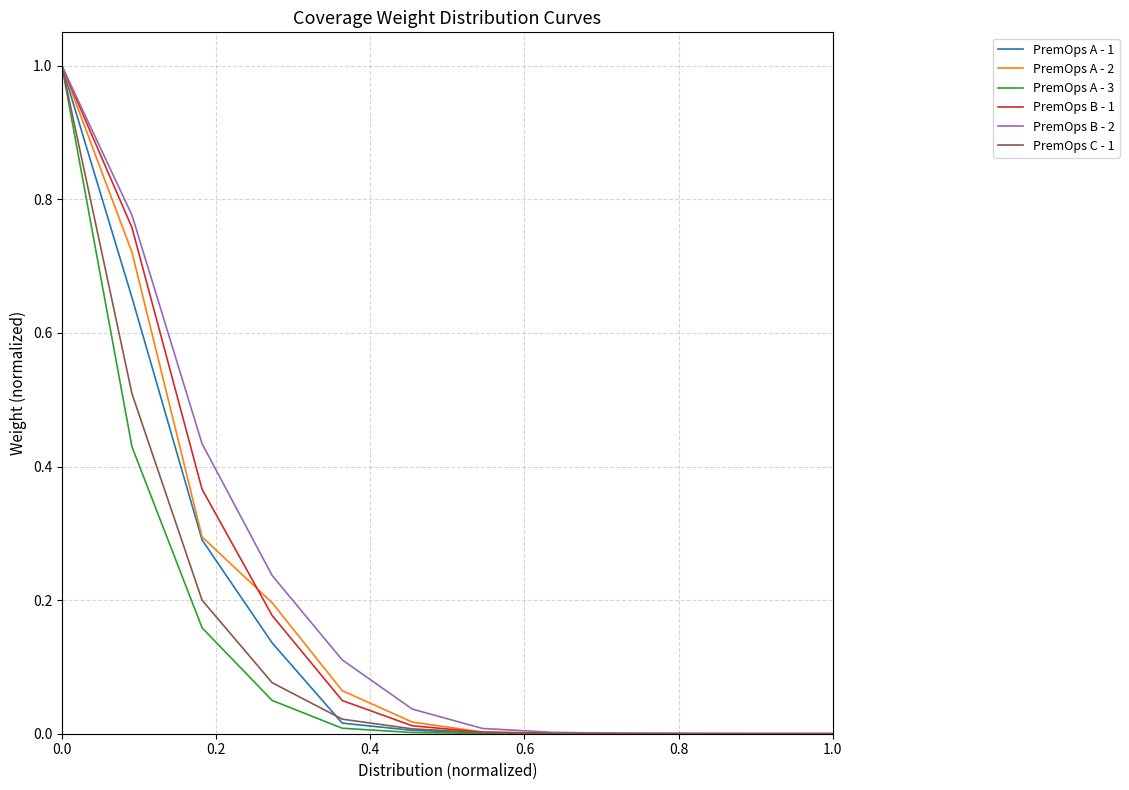

What is the greatest value displayed?

1.0